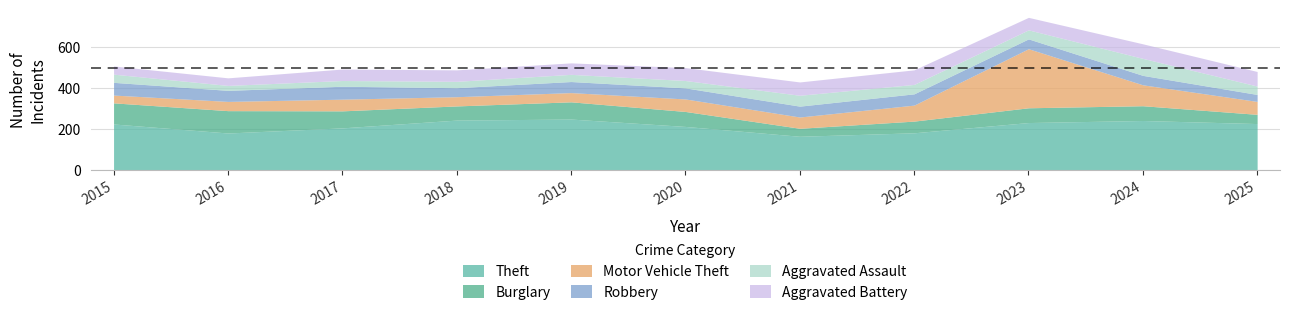

What is the greatest value displayed?

288